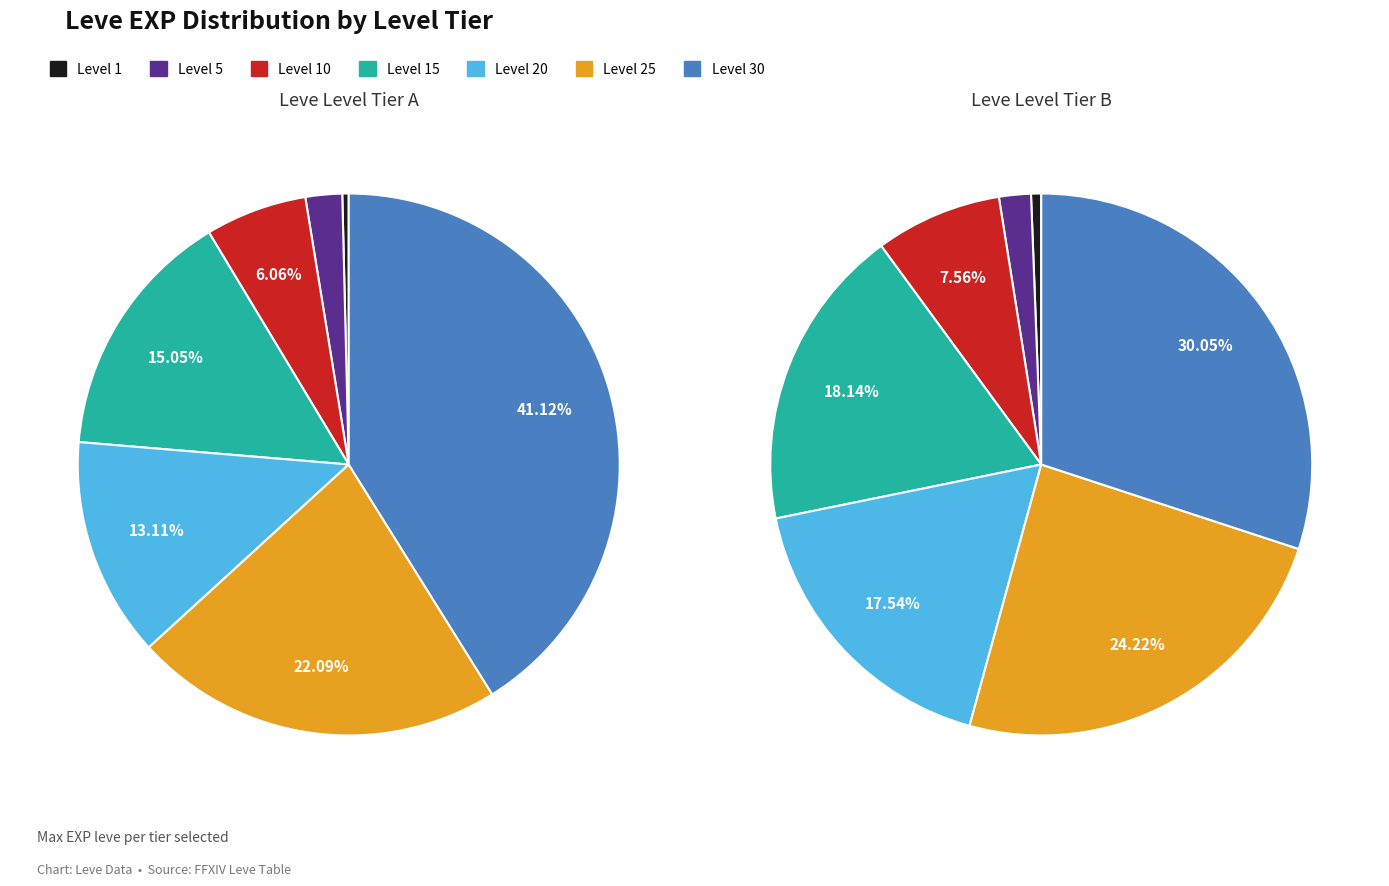

Which category has the smallest portion of the pie?

Level 1